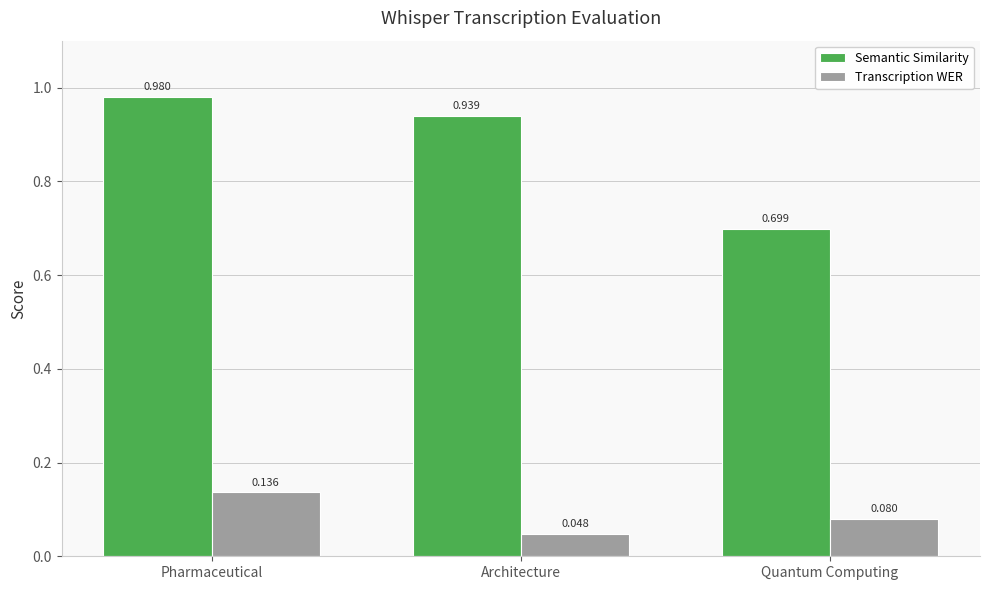

Rank the series at Quantum Computing from lowest to highest value.

Transcription WER, Semantic Similarity